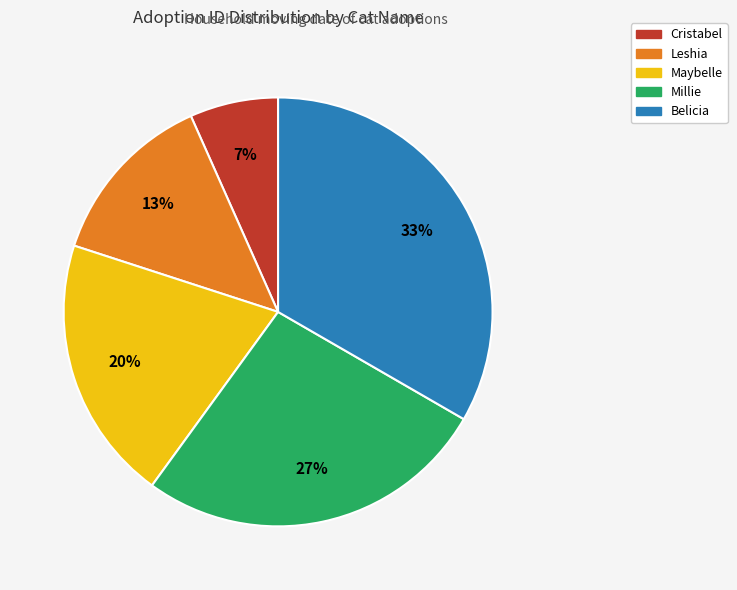

Count the number of slices in the pie.

5